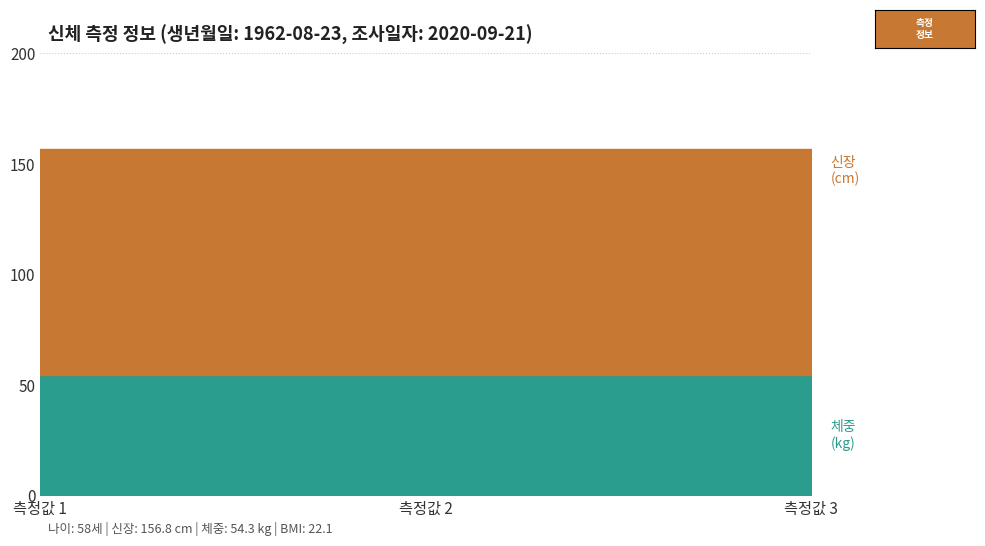

The value of 체중 at 신장 (cm) is 93.0. True or false?

False